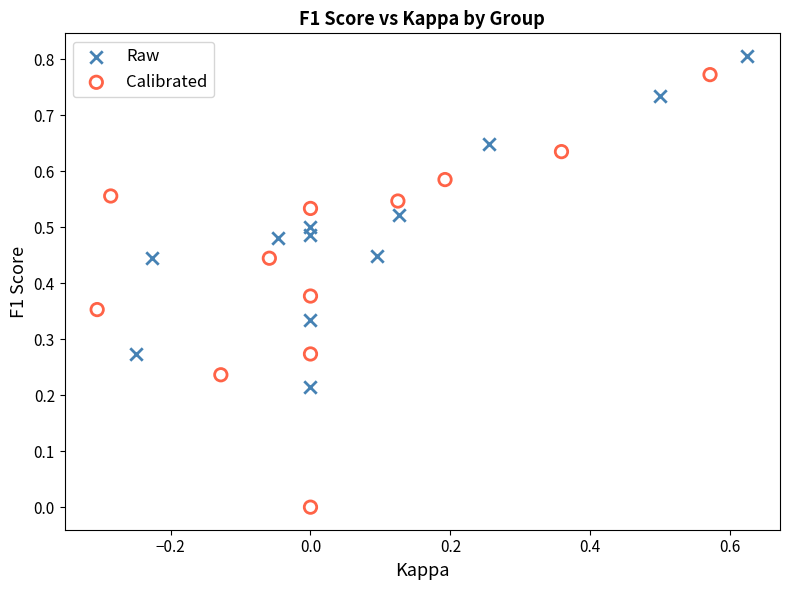

What are all the series names shown in the legend?

Raw, Calibrated